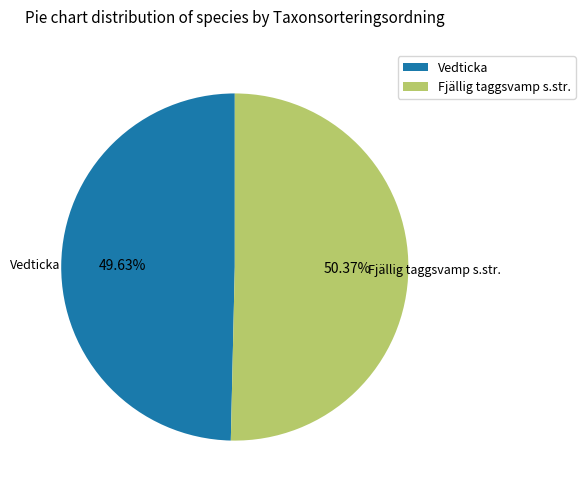

What is the largest slice in the pie chart?

Fjällig taggsvamp s.str.